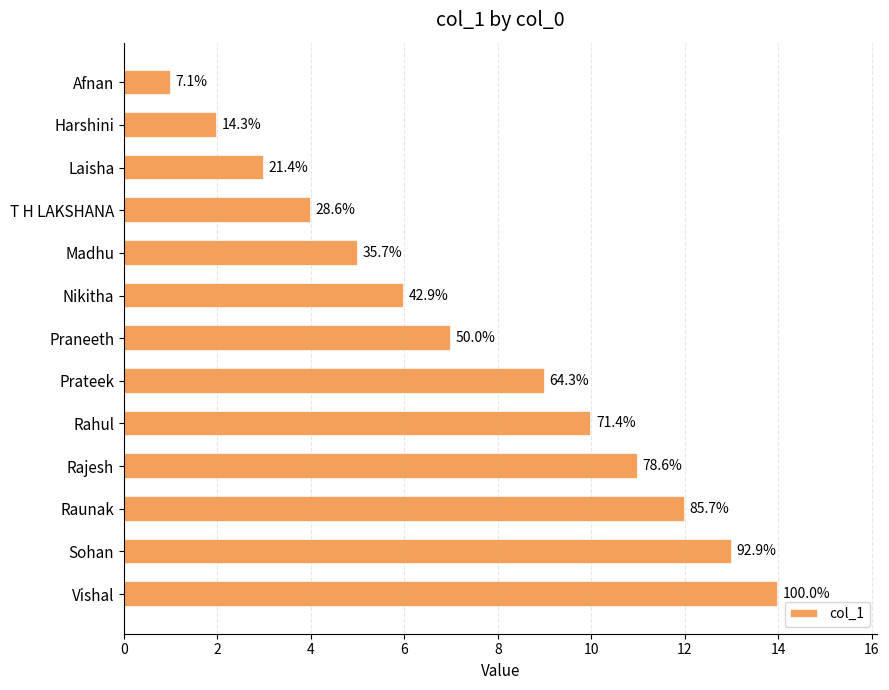

How many bars are there in total?

13